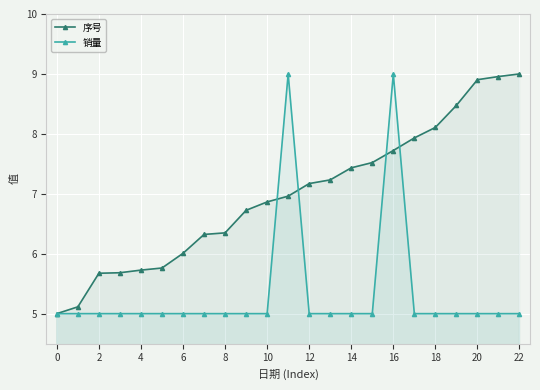

Which series has the largest range (max minus min)?

序号